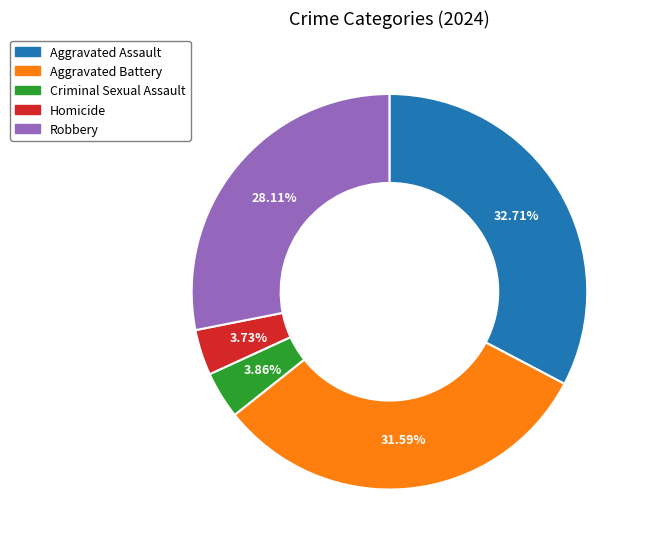

What is the total percentage of Homicide and Aggravated Battery?

35.3%